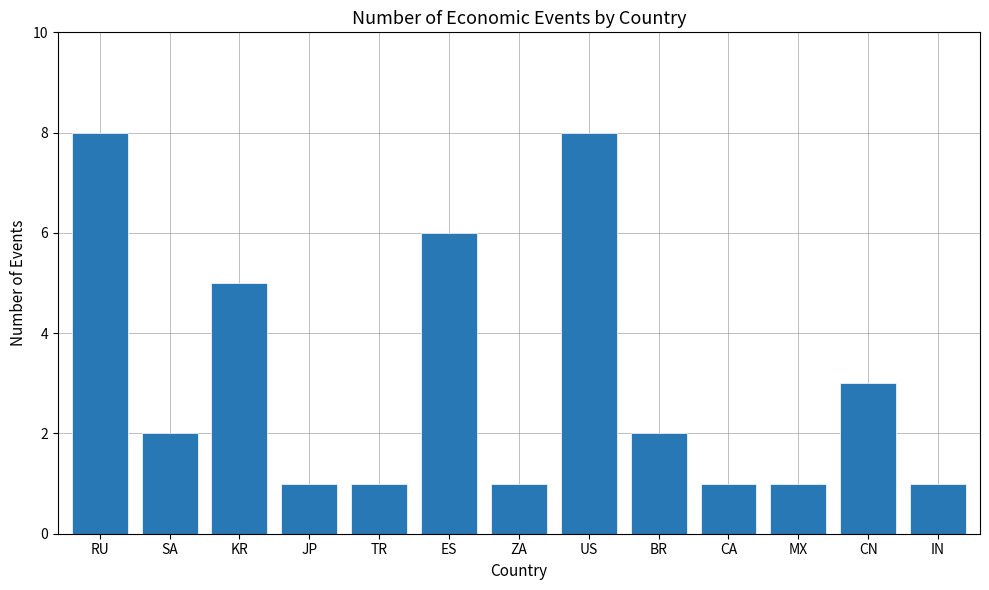

What is the difference between the values at SA and RU?

6